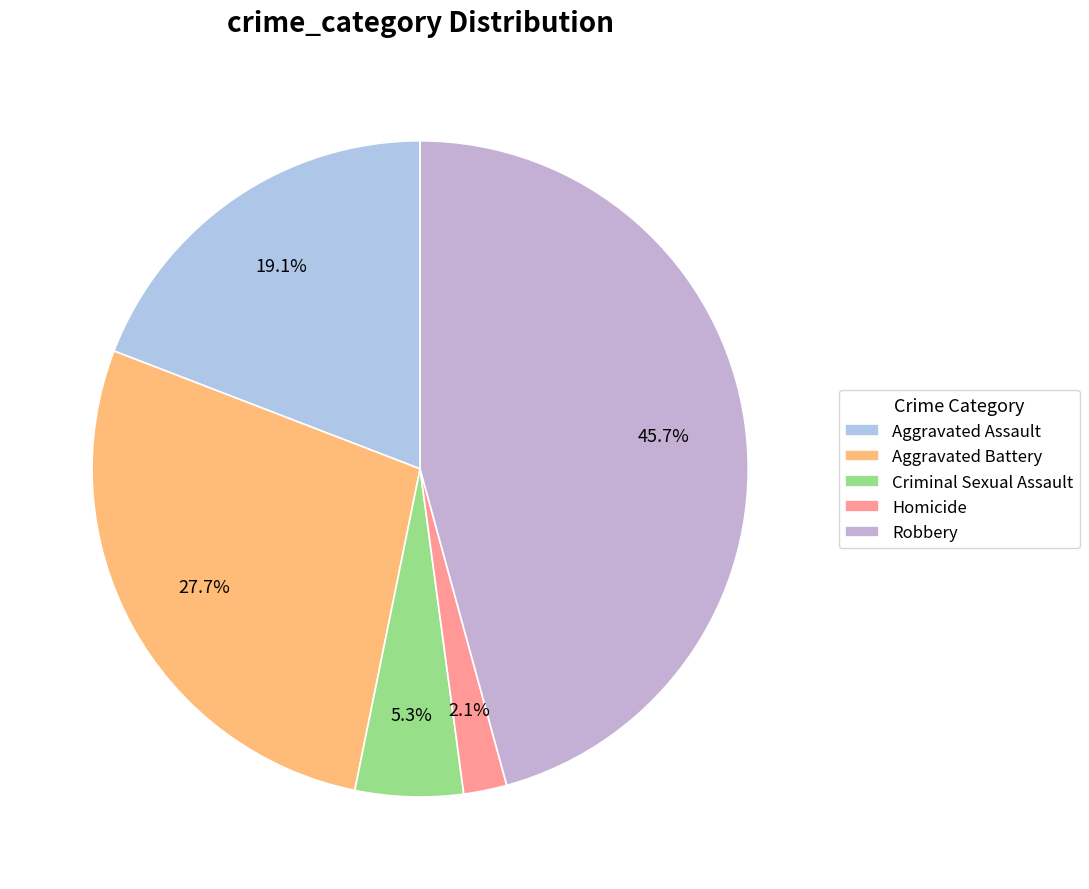

Is it true that Aggravated Assault is 19% of the pie?

True